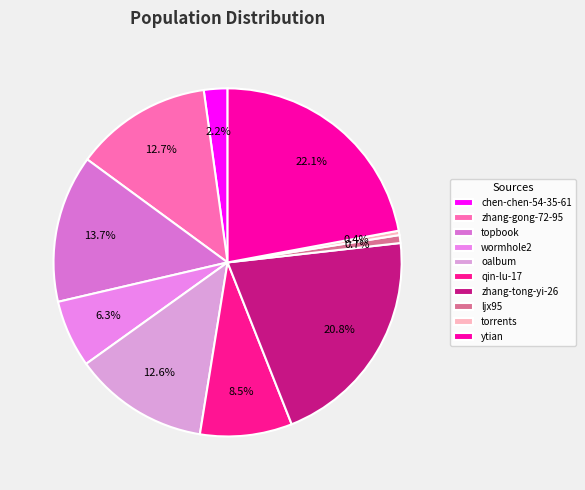

Is there a majority slice in this chart?

No